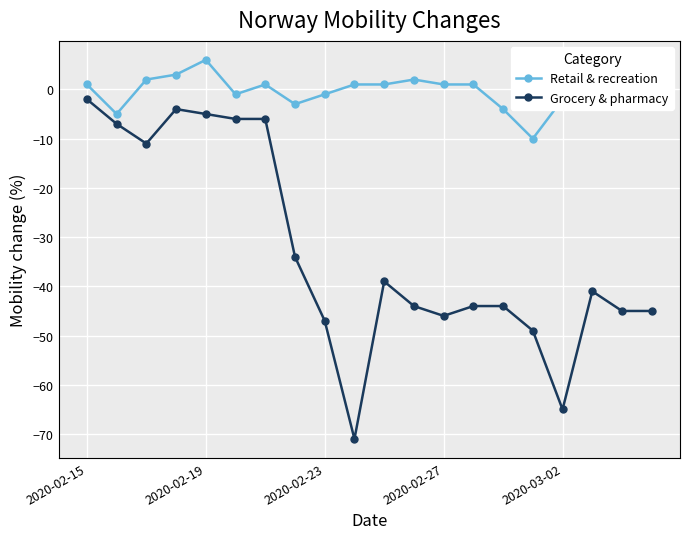

What is the lowest value of the Retail & recreation series?

-10